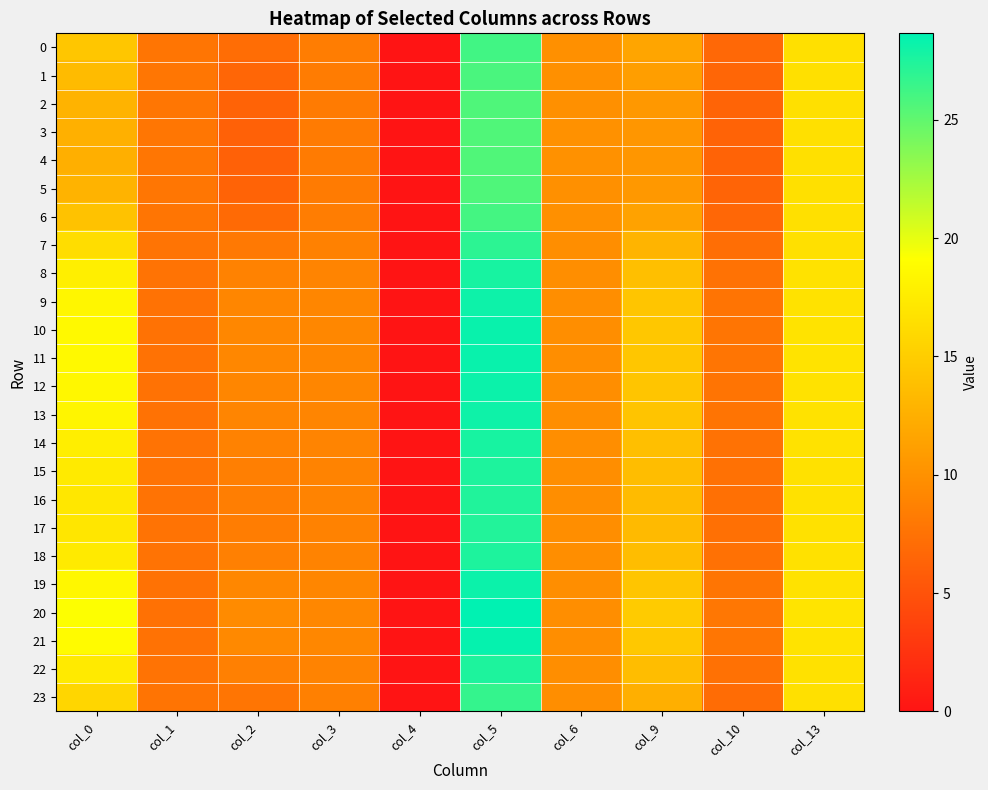

Which has a higher value, col_2 or col_10?

col_2